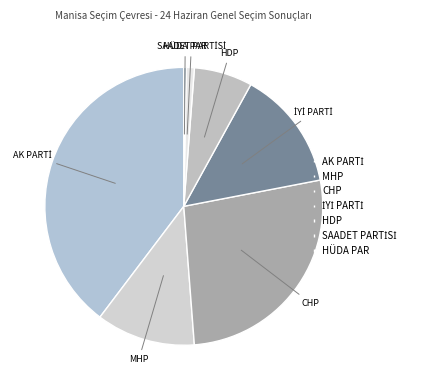

Is there any slice that represents more than half of the pie?

No